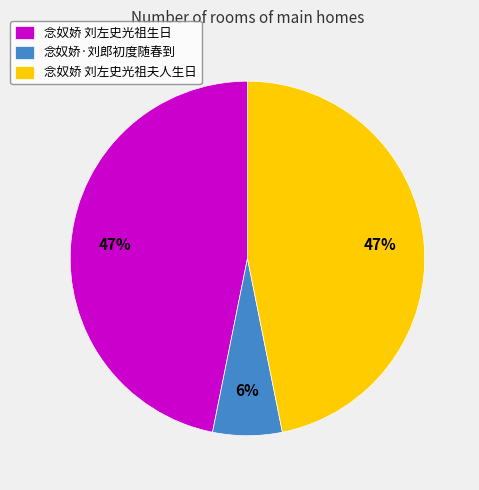

To the nearest percent, what is the difference between the 念奴娇 刘左史光祖生日 and 念奴娇·刘郎初度随春到 slice percentages?

41%